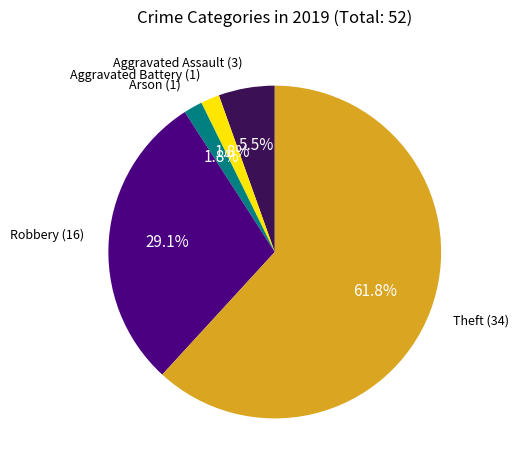

Is there a majority slice in this chart?

Yes